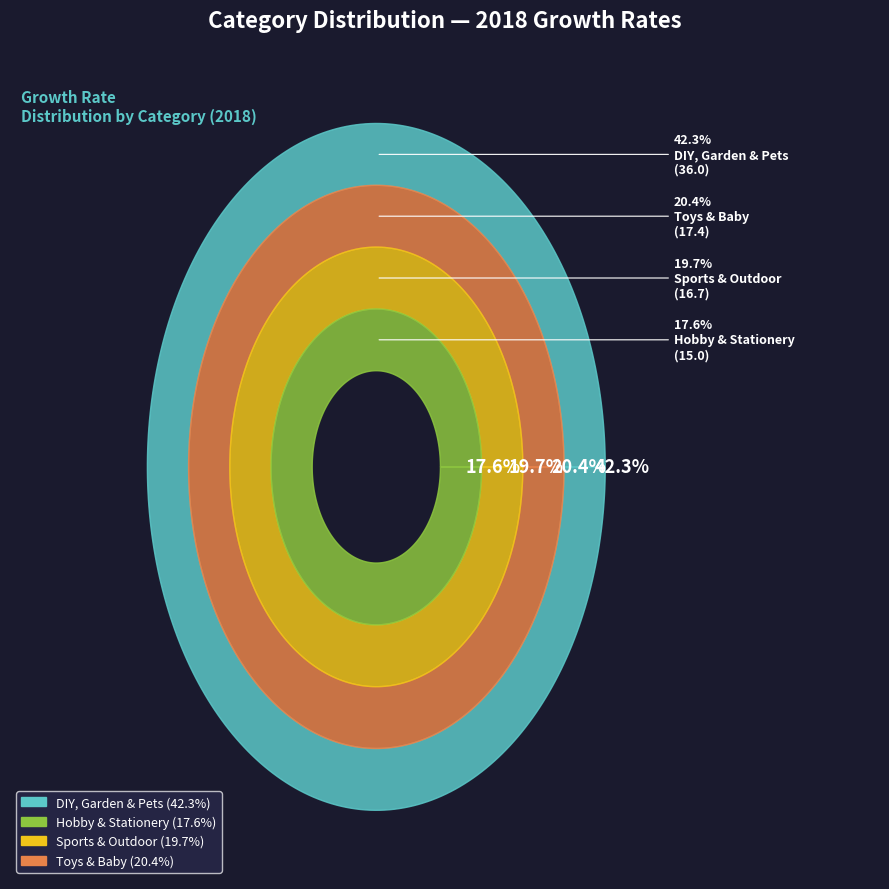

To the nearest percent, what percentage of the pie is Hobby & Stationery?

18%